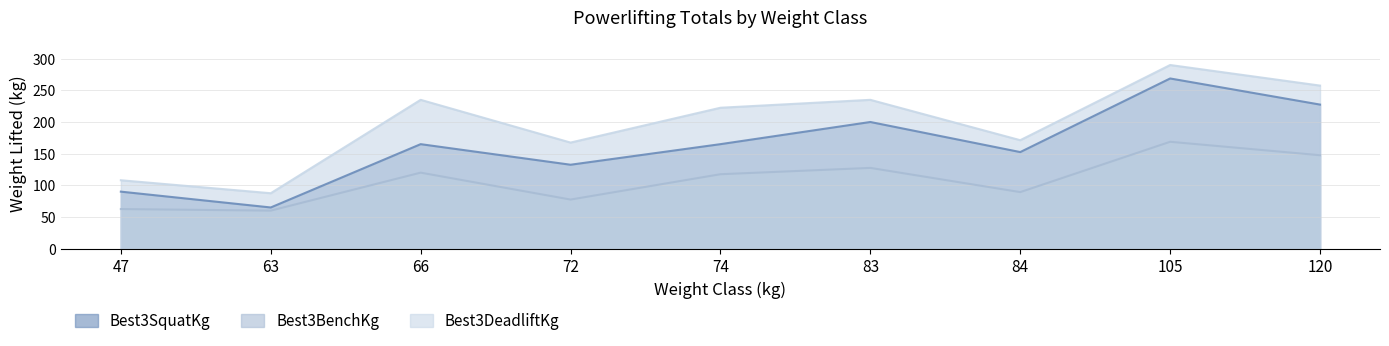

Is it true that Best3BenchKg equals 120.0 at 66?

True